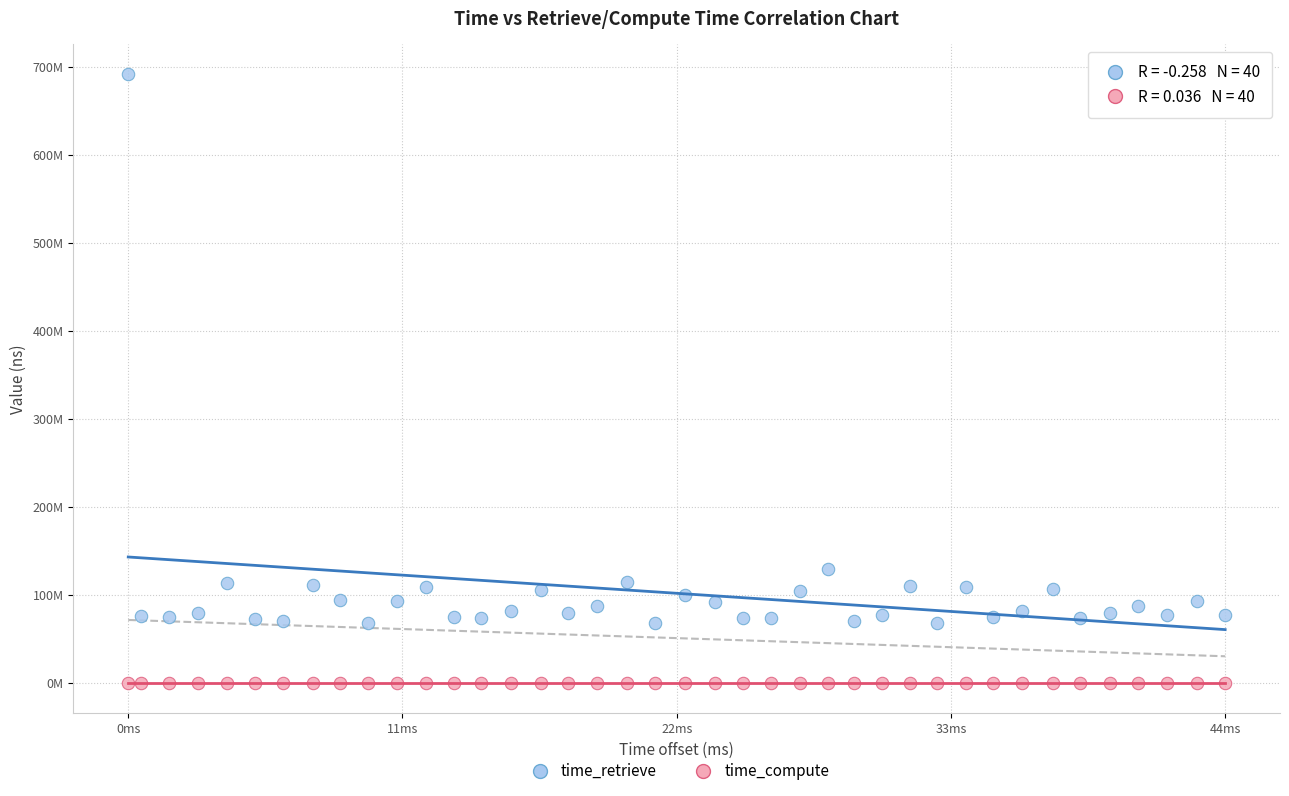

What are all the series names shown in the legend?

time_retrieve, time_compute